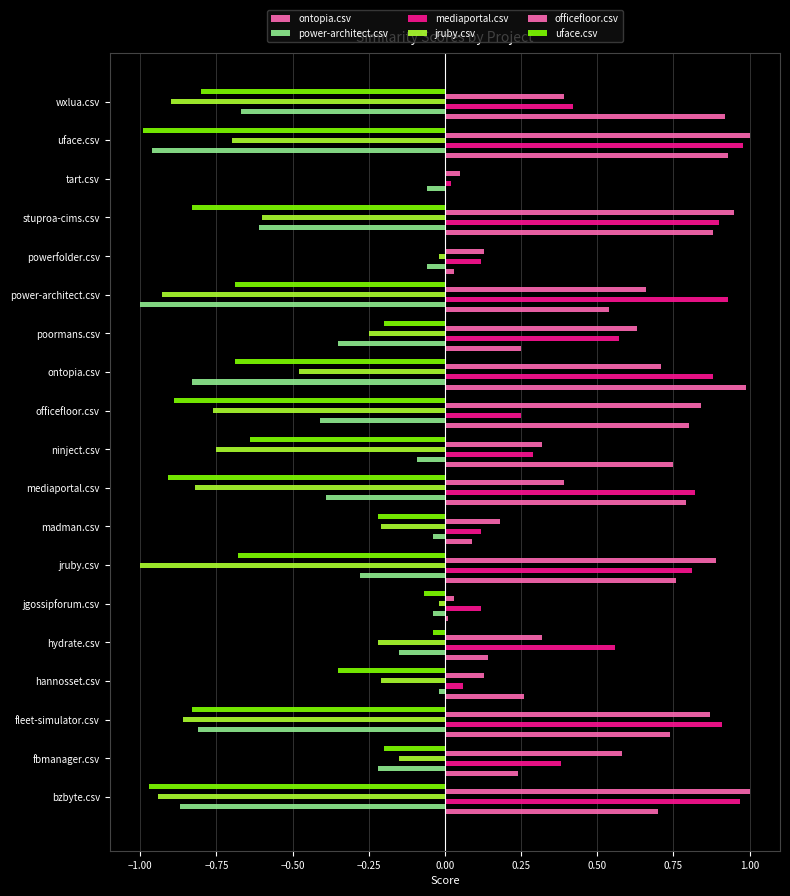

How many categories are shown in the chart?

19